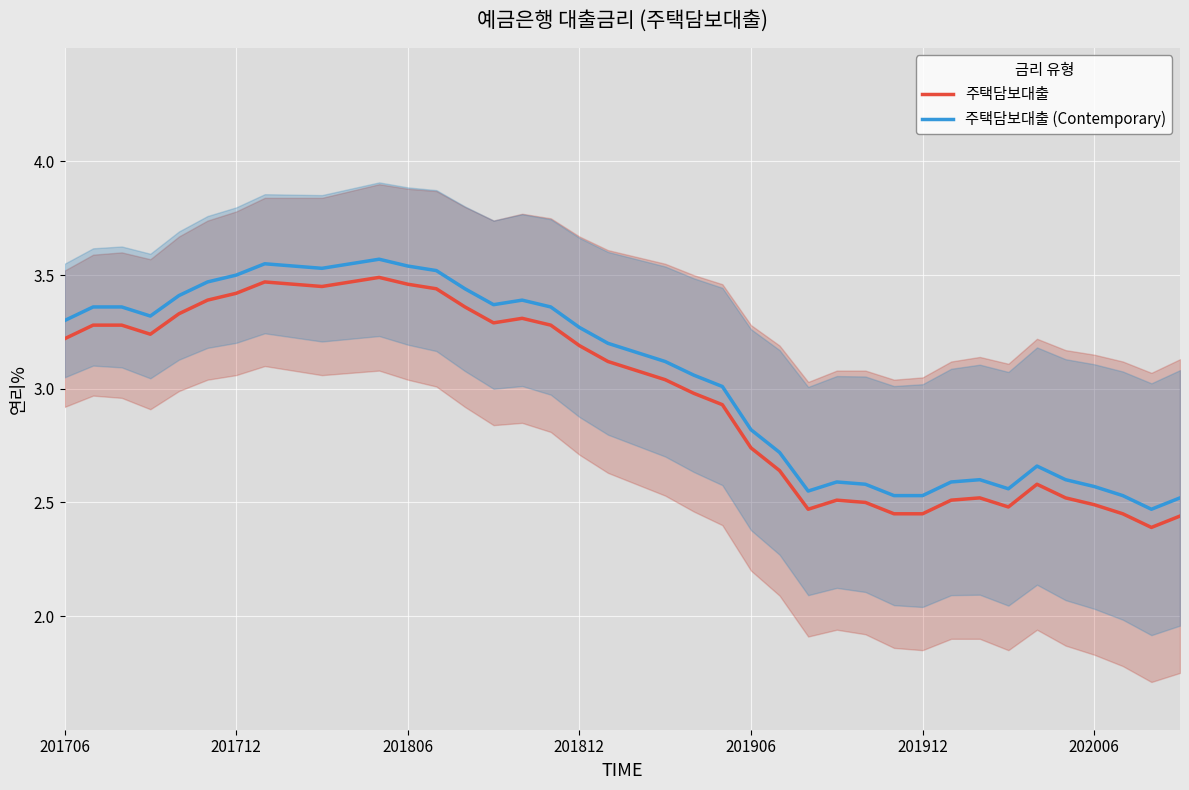

The value of 주택담보대출 (Contemporary) at 202006 is 2.6. True or false?

True